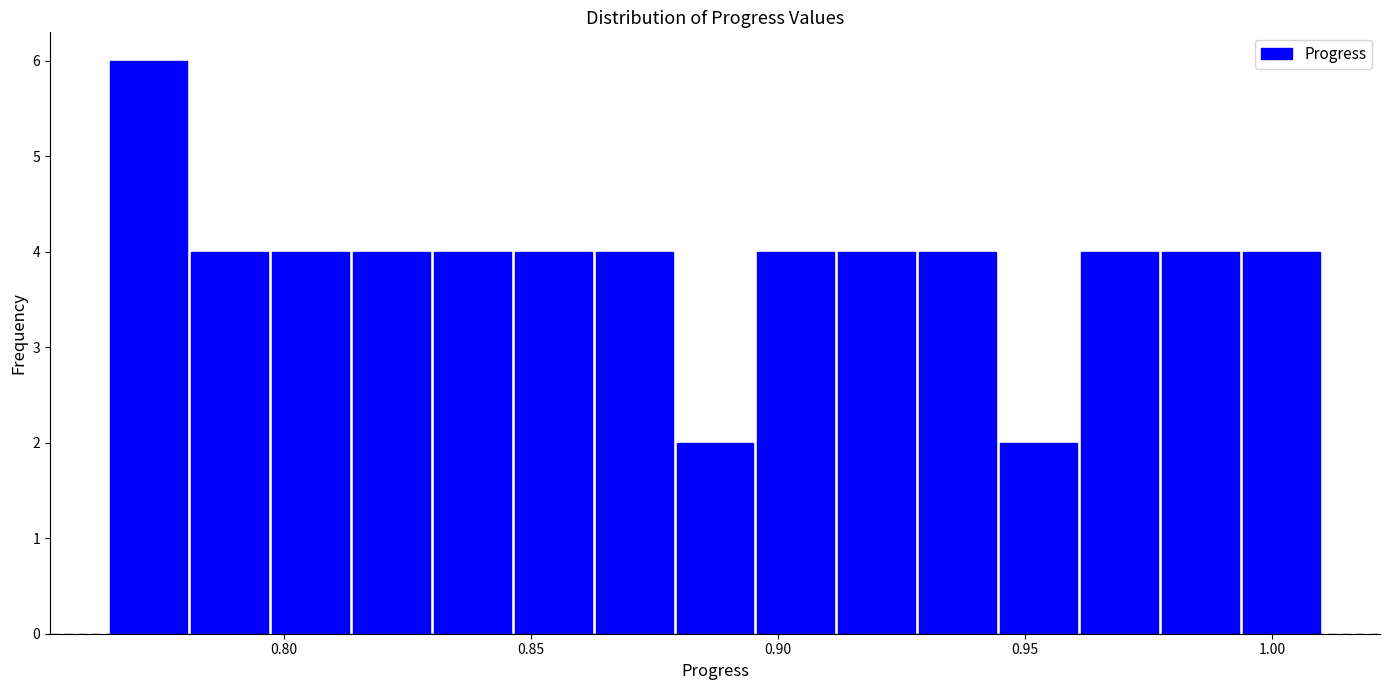

Around what value on the x-axis is the tallest bar? Give the approximate position of its centre, as read against the axis.

0.775